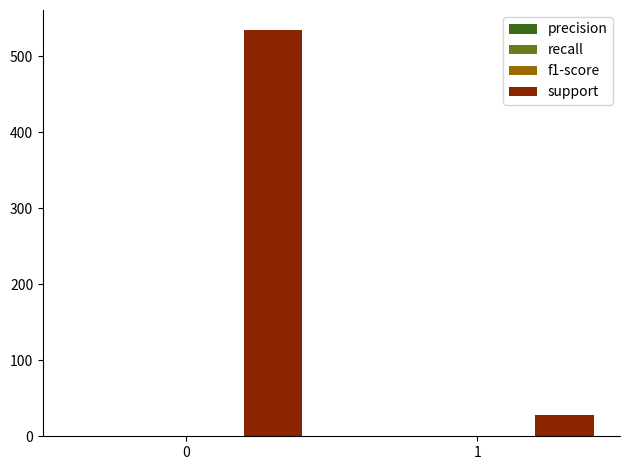

What is the sum of all support values?

562.0